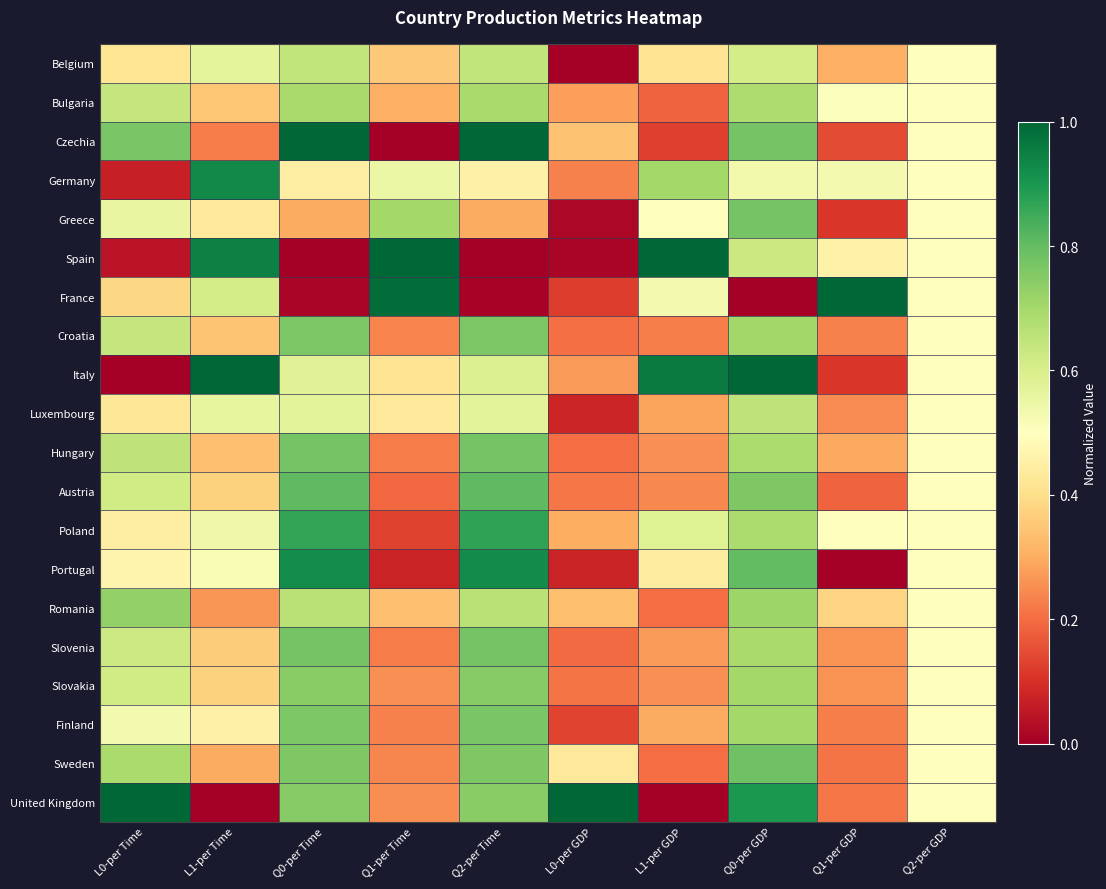

Reading left to right, transcribe all the data shown in this chart.

Belgium: L0-per Time=0.4	L1-per Time=0.6	Q0-per Time=0.6	Q1-per Time=0.4	Q2-per Time=0.6	L0-per GDP=0.0	L1-per GDP=0.4	Q0-per GDP=0.6	Q1-per GDP=0.3	Q2-per GDP=0.5
Bulgaria: L0-per Time=0.6	L1-per Time=0.3	Q0-per Time=0.7	Q1-per Time=0.3	Q2-per Time=0.7	L0-per GDP=0.3	L1-per GDP=0.2	Q0-per GDP=0.7	Q1-per GDP=0.5	Q2-per GDP=0.5
Czechia: L0-per Time=0.8	L1-per Time=0.2	Q0-per Time=1.0	Q1-per Time=0.0	Q2-per Time=1.0	L0-per GDP=0.3	L1-per GDP=0.1	Q0-per GDP=0.8	Q1-per GDP=0.1	Q2-per GDP=0.5
Germany: L0-per Time=0.1	L1-per Time=0.9	Q0-per Time=0.4	Q1-per Time=0.5	Q2-per Time=0.5	L0-per GDP=0.2	L1-per GDP=0.7	Q0-per GDP=0.5	Q1-per GDP=0.5	Q2-per GDP=0.5
Greece: L0-per Time=0.6	L1-per Time=0.4	Q0-per Time=0.3	Q1-per Time=0.7	Q2-per Time=0.3	L0-per GDP=0.0	L1-per GDP=0.5	Q0-per GDP=0.8	Q1-per GDP=0.1	Q2-per GDP=0.5
Spain: L0-per Time=0.0	L1-per Time=0.9	Q0-per Time=0.0	Q1-per Time=1.0	Q2-per Time=0.0	L0-per GDP=0.0	L1-per GDP=1.0	Q0-per GDP=0.6	Q1-per GDP=0.5	Q2-per GDP=0.5
France: L0-per Time=0.4	L1-per Time=0.6	Q0-per Time=0.0	Q1-per Time=1.0	Q2-per Time=0.0	L0-per GDP=0.1	L1-per GDP=0.5	Q0-per GDP=0.0	Q1-per GDP=1.0	Q2-per GDP=0.5
Croatia: L0-per Time=0.6	L1-per Time=0.3	Q0-per Time=0.8	Q1-per Time=0.2	Q2-per Time=0.8	L0-per GDP=0.2	L1-per GDP=0.2	Q0-per GDP=0.7	Q1-per GDP=0.2	Q2-per GDP=0.5
Italy: L0-per Time=0.0	L1-per Time=1.0	Q0-per Time=0.6	Q1-per Time=0.4	Q2-per Time=0.6	L0-per GDP=0.3	L1-per GDP=1.0	Q0-per GDP=1.0	Q1-per GDP=0.1	Q2-per GDP=0.5
Luxembourg: L0-per Time=0.4	L1-per Time=0.6	Q0-per Time=0.6	Q1-per Time=0.4	Q2-per Time=0.6	L0-per GDP=0.1	L1-per GDP=0.3	Q0-per GDP=0.6	Q1-per GDP=0.2	Q2-per GDP=0.5
Hungary: L0-per Time=0.7	L1-per Time=0.3	Q0-per Time=0.8	Q1-per Time=0.2	Q2-per Time=0.8	L0-per GDP=0.2	L1-per GDP=0.3	Q0-per GDP=0.7	Q1-per GDP=0.3	Q2-per GDP=0.5
Austria: L0-per Time=0.6	L1-per Time=0.4	Q0-per Time=0.8	Q1-per Time=0.2	Q2-per Time=0.8	L0-per GDP=0.2	L1-per GDP=0.2	Q0-per GDP=0.8	Q1-per GDP=0.2	Q2-per GDP=0.5
Poland: L0-per Time=0.4	L1-per Time=0.5	Q0-per Time=0.9	Q1-per Time=0.1	Q2-per Time=0.9	L0-per GDP=0.3	L1-per GDP=0.6	Q0-per GDP=0.7	Q1-per GDP=0.5	Q2-per GDP=0.5
Portugal: L0-per Time=0.5	L1-per Time=0.5	Q0-per Time=0.9	Q1-per Time=0.1	Q2-per Time=0.9	L0-per GDP=0.1	L1-per GDP=0.4	Q0-per GDP=0.8	Q1-per GDP=0.0	Q2-per GDP=0.5
Romania: L0-per Time=0.7	L1-per Time=0.3	Q0-per Time=0.7	Q1-per Time=0.3	Q2-per Time=0.7	L0-per GDP=0.3	L1-per GDP=0.2	Q0-per GDP=0.7	Q1-per GDP=0.4	Q2-per GDP=0.5
Slovenia: L0-per Time=0.6	L1-per Time=0.4	Q0-per Time=0.8	Q1-per Time=0.2	Q2-per Time=0.8	L0-per GDP=0.2	L1-per GDP=0.3	Q0-per GDP=0.7	Q1-per GDP=0.3	Q2-per GDP=0.5
Slovakia: L0-per Time=0.6	L1-per Time=0.4	Q0-per Time=0.7	Q1-per Time=0.3	Q2-per Time=0.7	L0-per GDP=0.2	L1-per GDP=0.3	Q0-per GDP=0.7	Q1-per GDP=0.3	Q2-per GDP=0.5
Finland: L0-per Time=0.5	L1-per Time=0.5	Q0-per Time=0.8	Q1-per Time=0.2	Q2-per Time=0.8	L0-per GDP=0.1	L1-per GDP=0.3	Q0-per GDP=0.7	Q1-per GDP=0.2	Q2-per GDP=0.5
Sweden: L0-per Time=0.7	L1-per Time=0.3	Q0-per Time=0.8	Q1-per Time=0.2	Q2-per Time=0.8	L0-per GDP=0.4	L1-per GDP=0.2	Q0-per GDP=0.8	Q1-per GDP=0.2	Q2-per GDP=0.5
United Kingdom: L0-per Time=1.0	L1-per Time=0.0	Q0-per Time=0.7	Q1-per Time=0.3	Q2-per Time=0.7	L0-per GDP=1.0	L1-per GDP=0.0	Q0-per GDP=0.9	Q1-per GDP=0.2	Q2-per GDP=0.5